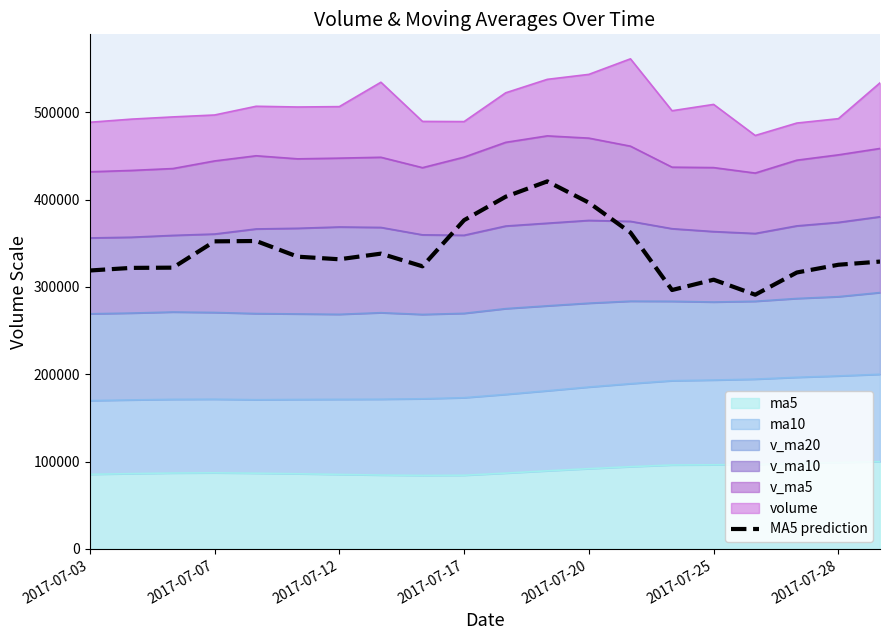

True or false: the data shows 318823.3 at 2017-07-03.

True